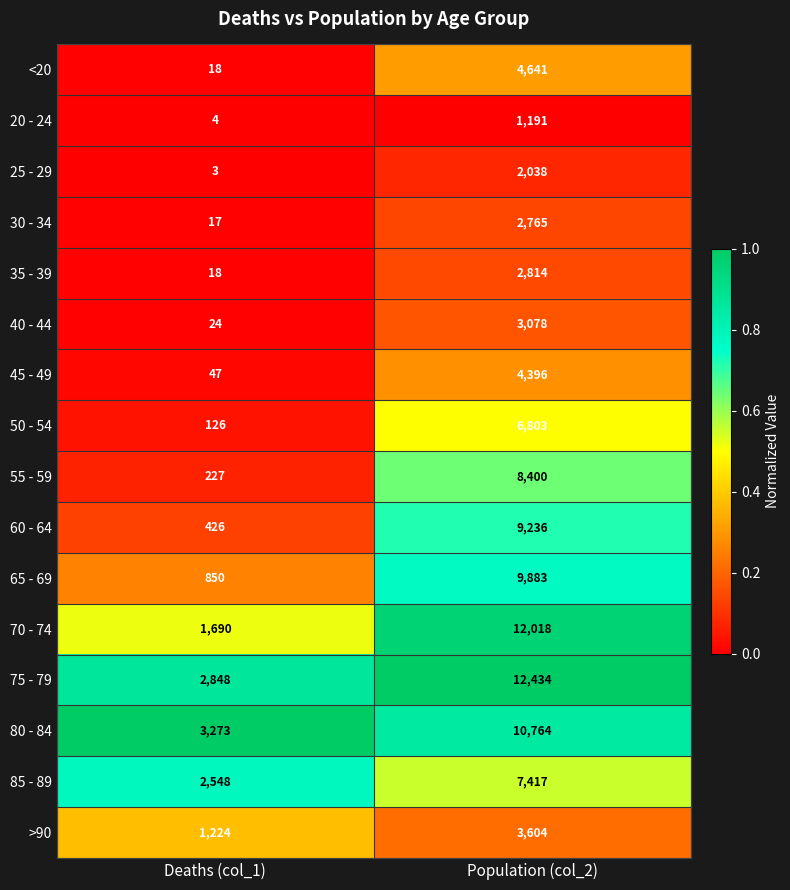

The value of 75 - 79 at Population (col_2) is 20436. True or false?

False